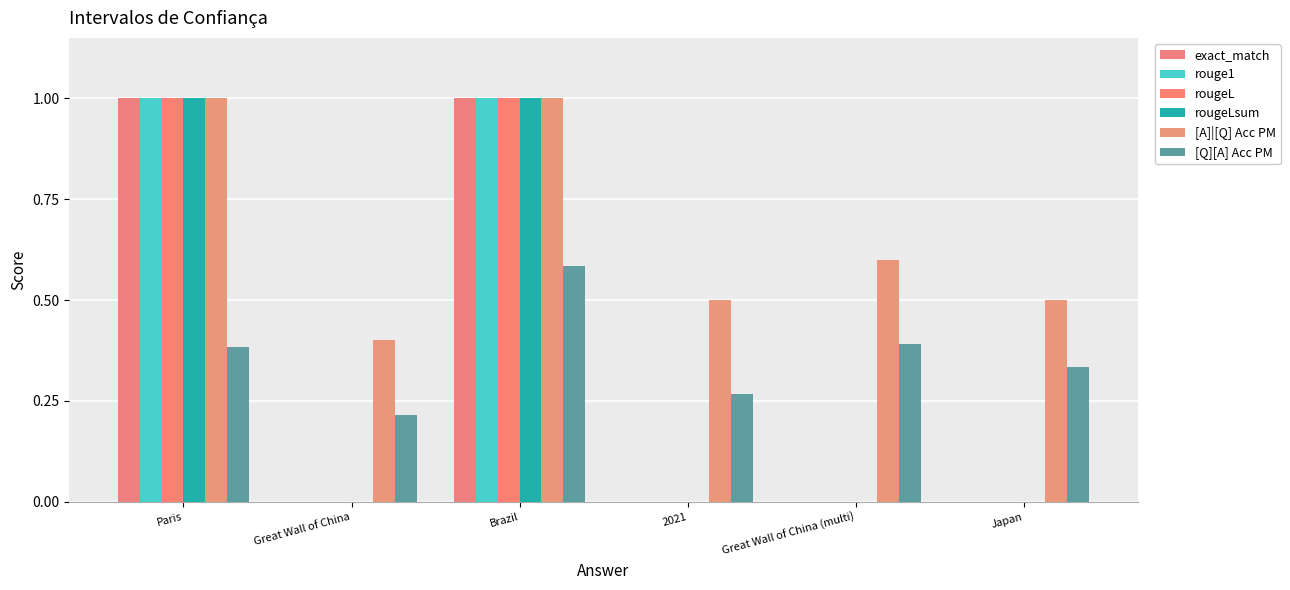

True or false: rougeLsum has a value of -0.4 at Great Wall of China (multi).

False